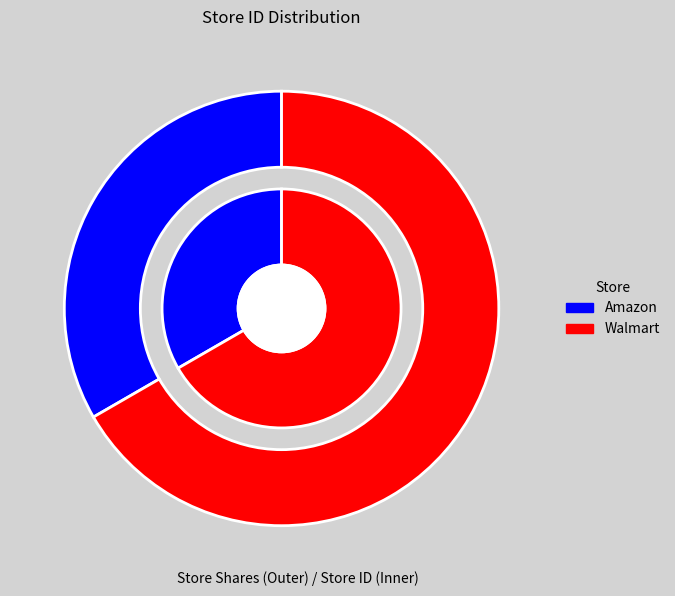

To the nearest percent, what portion does Walmart represent?

67%